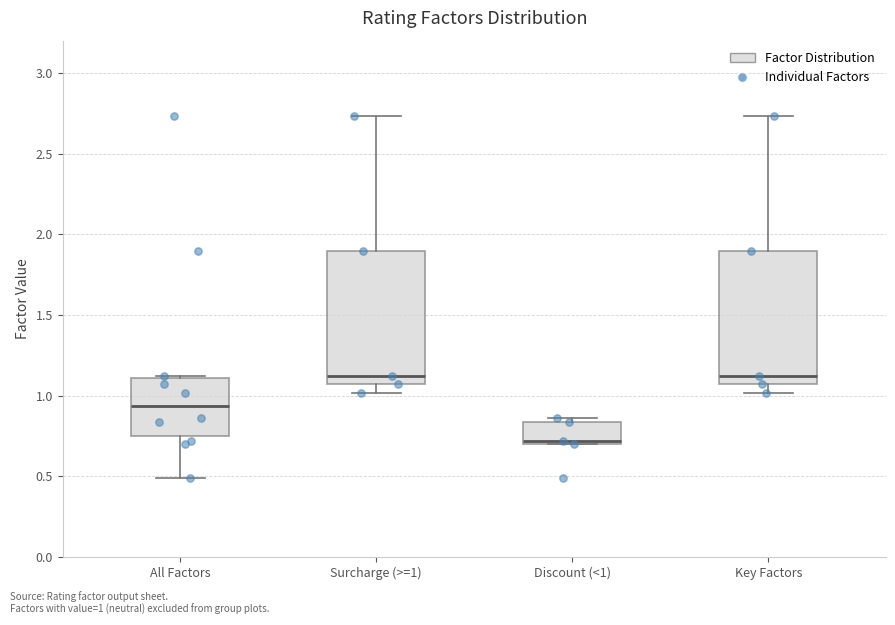

Where is the upper edge of the box for Discount (<1) on the y-axis? The values are not printed on the chart, so give them approximately, as read against the axis.

0.85